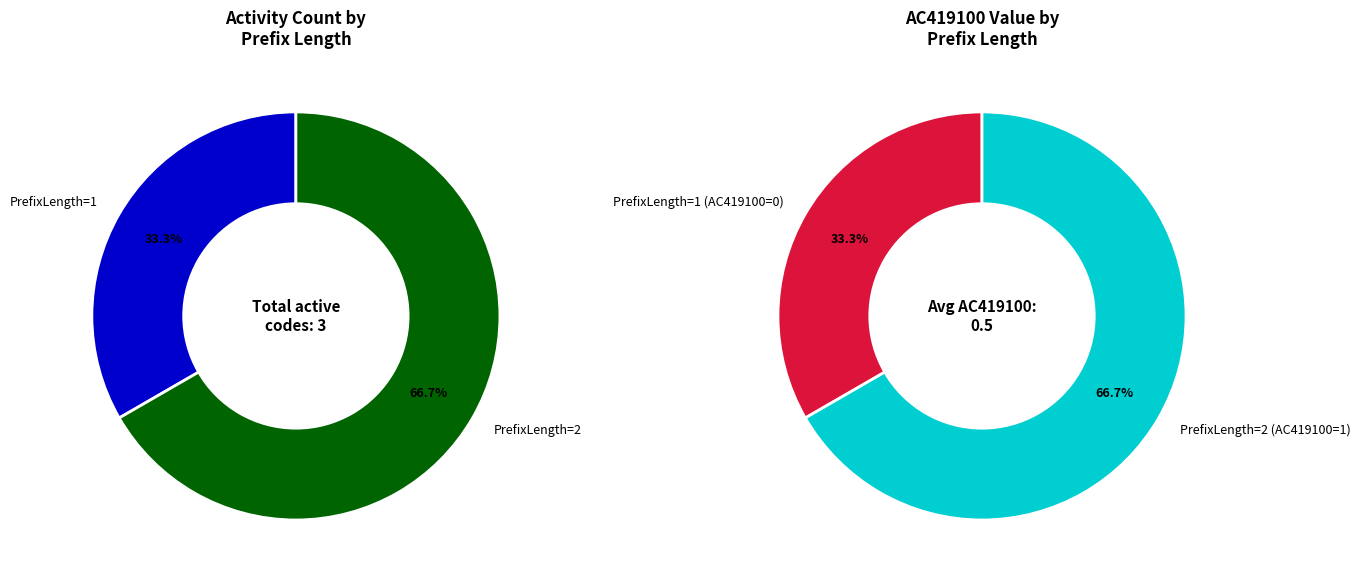

Does any single category account for the majority?

Yes